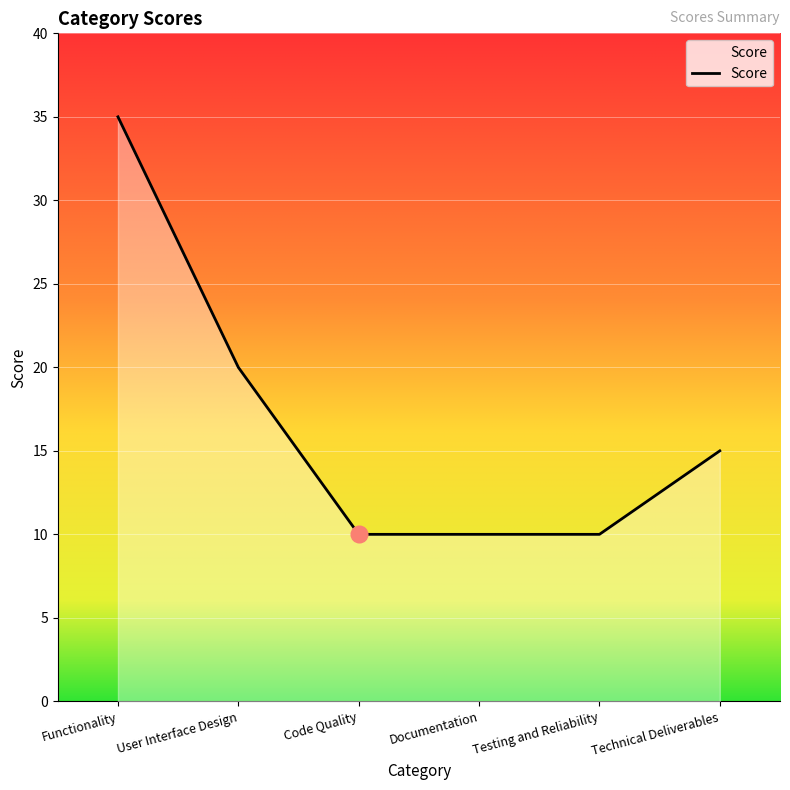

What is the maximum value shown in the chart?

35